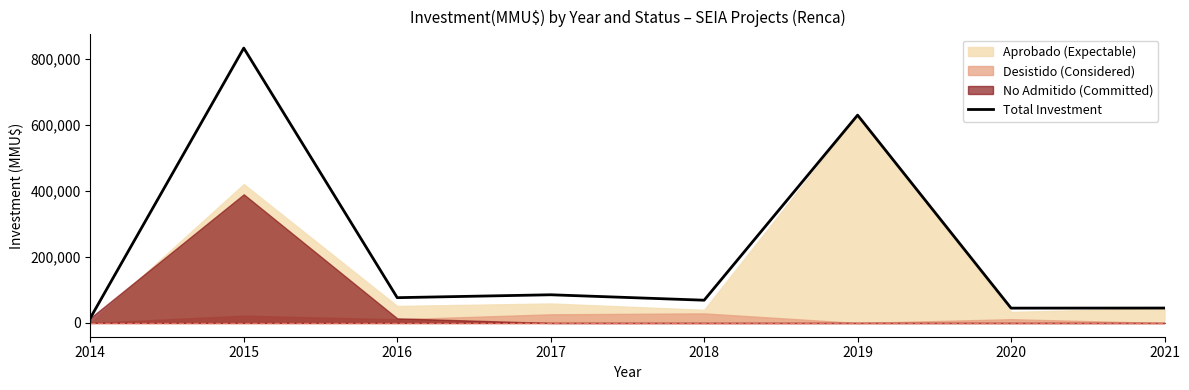

What is the greatest value displayed?

833281